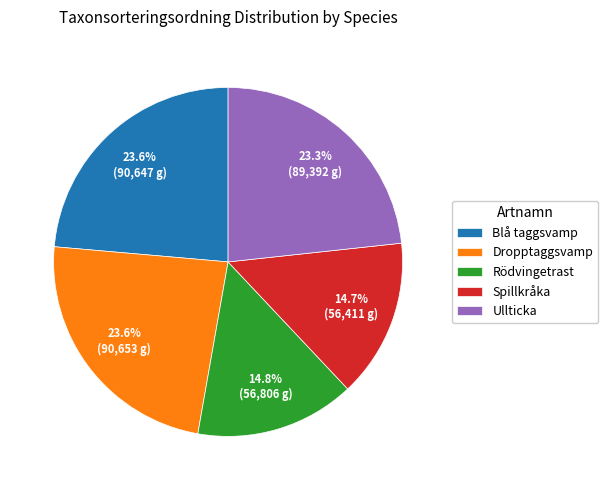

Count the number of slices in the pie.

5